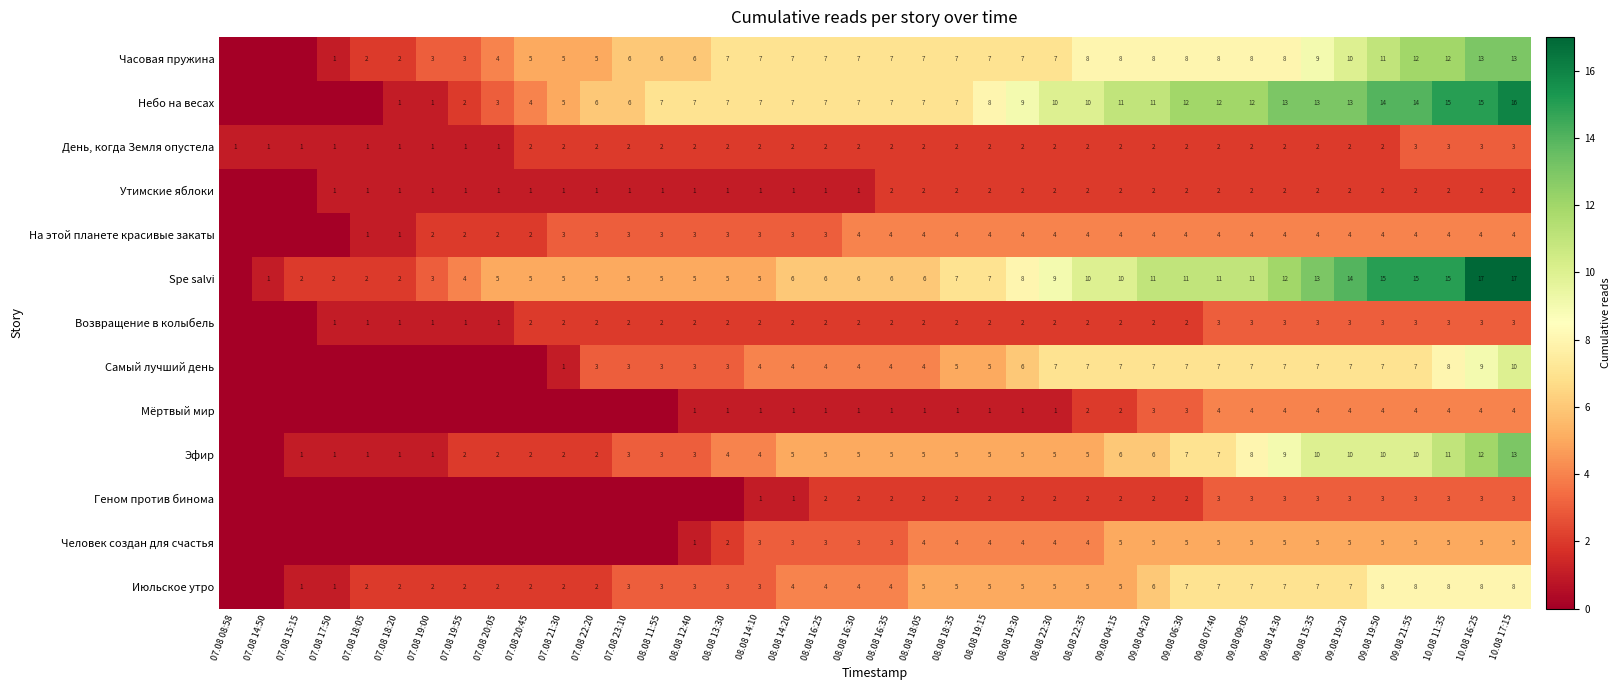

Which label corresponds to the smallest value in the chart?

07.08 08:58